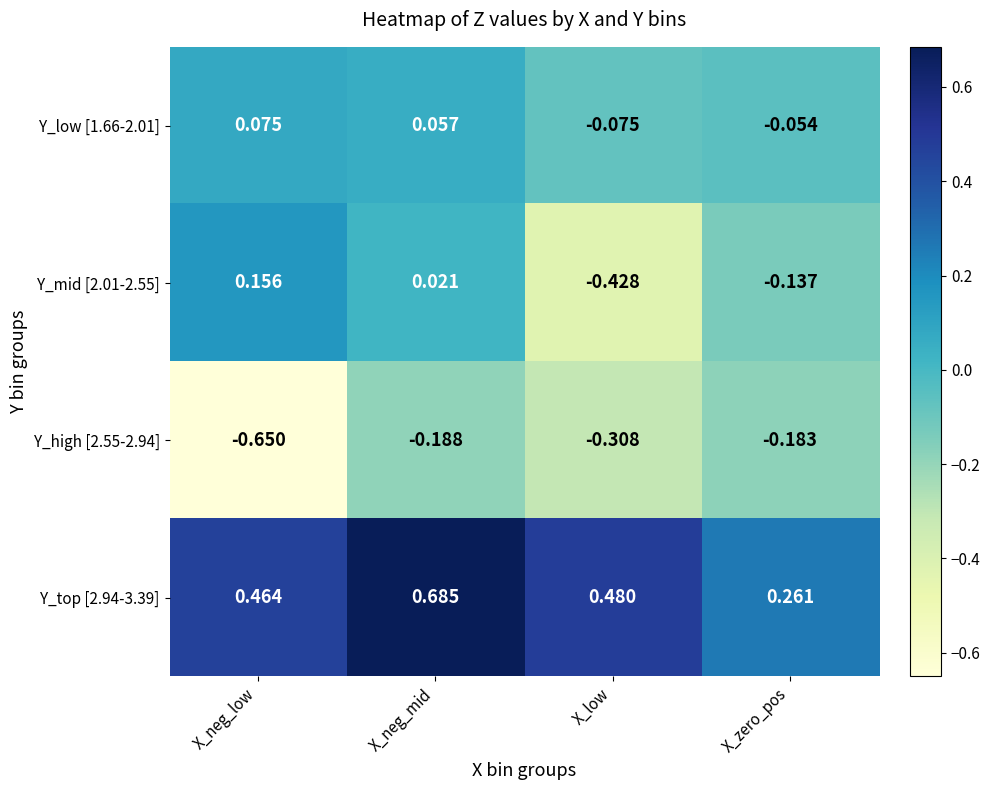

How many series are shown in this chart?

4